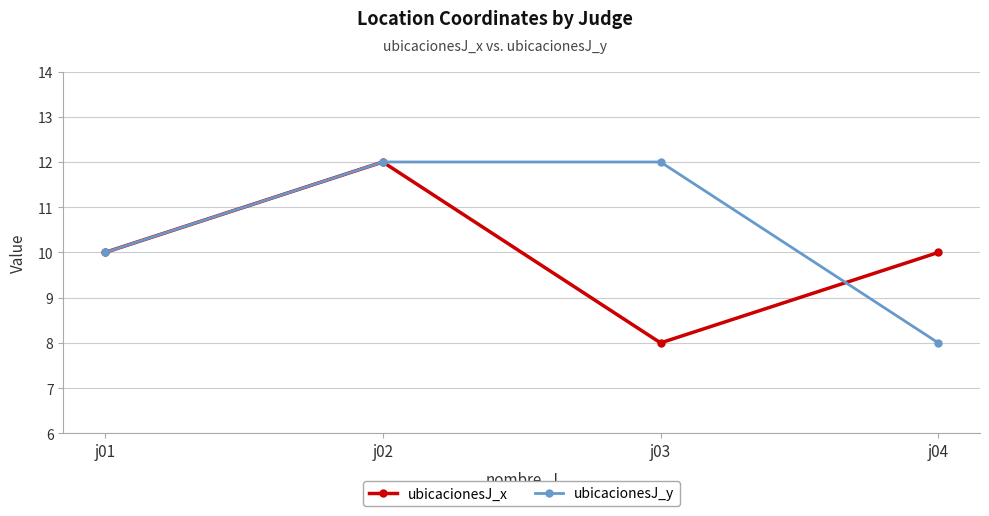

How many lines are shown in the chart?

2